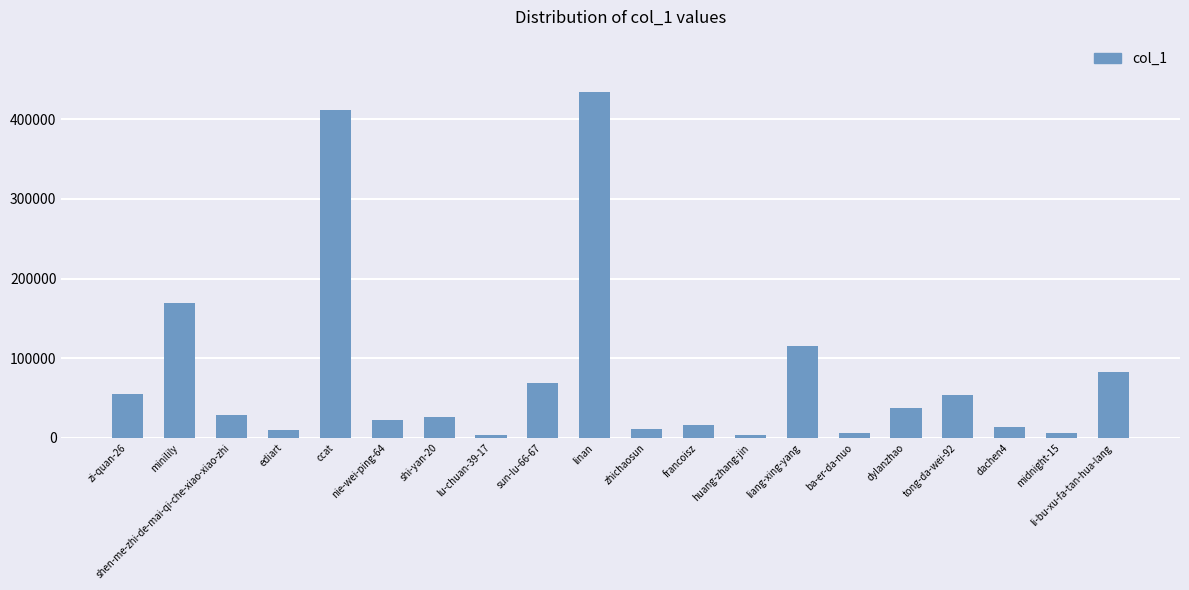

How many values are below 28998?

10